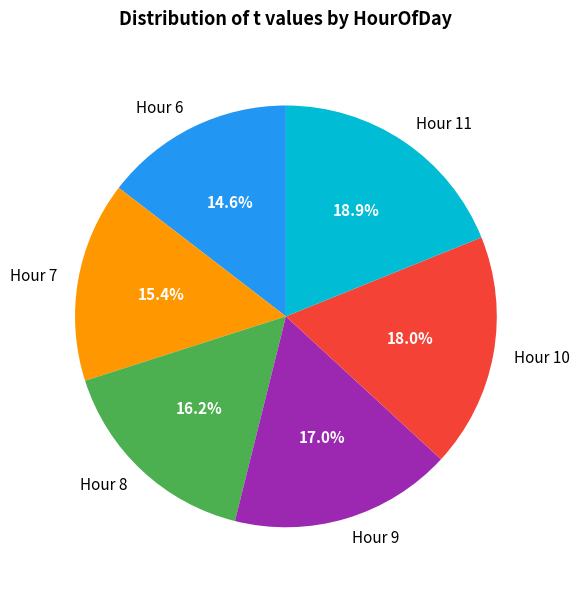

Which has a higher value, Hour 10 or Hour 8?

Hour 10